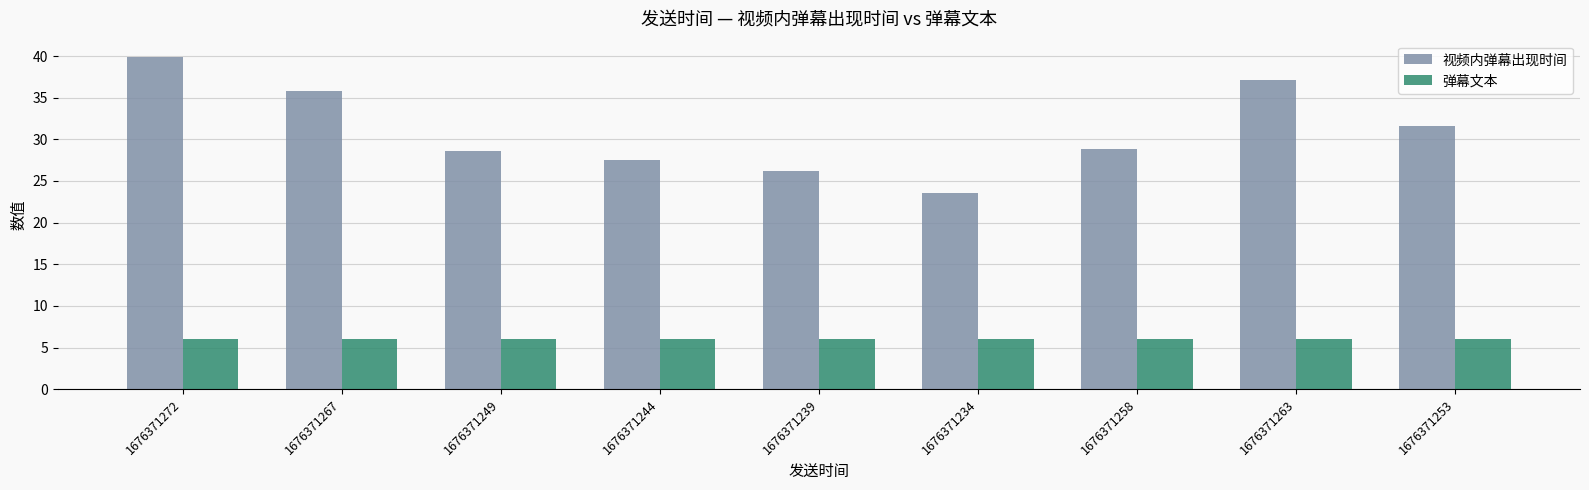

Rank the series by their average value, from lowest to highest.

弹幕文本, 视频内弹幕出现时间